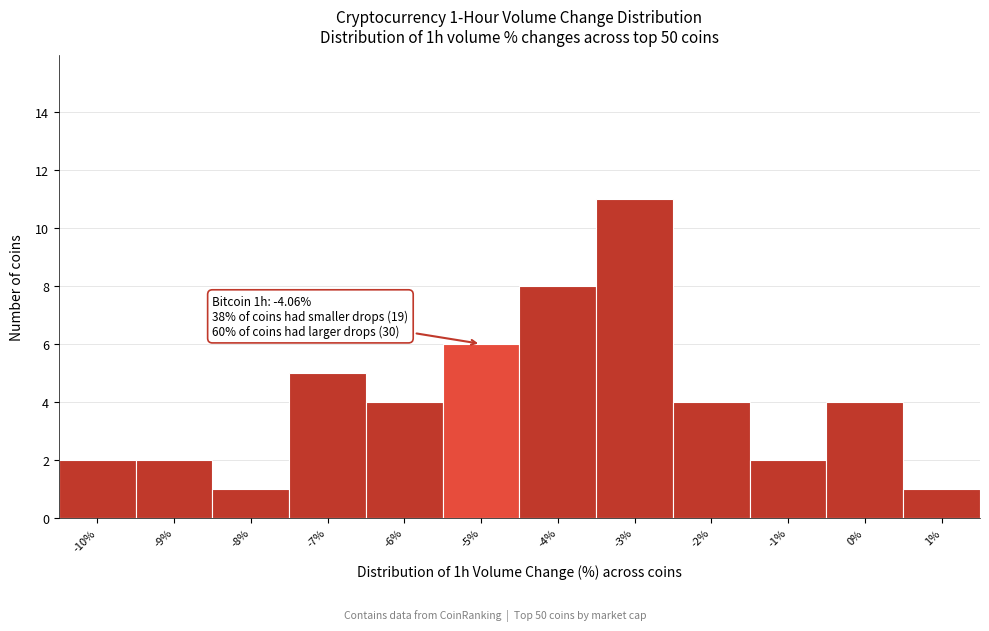

Reading left to right, extract all data points from this chart.

2	2	1	5	4	6	8	11	4	2	4	1